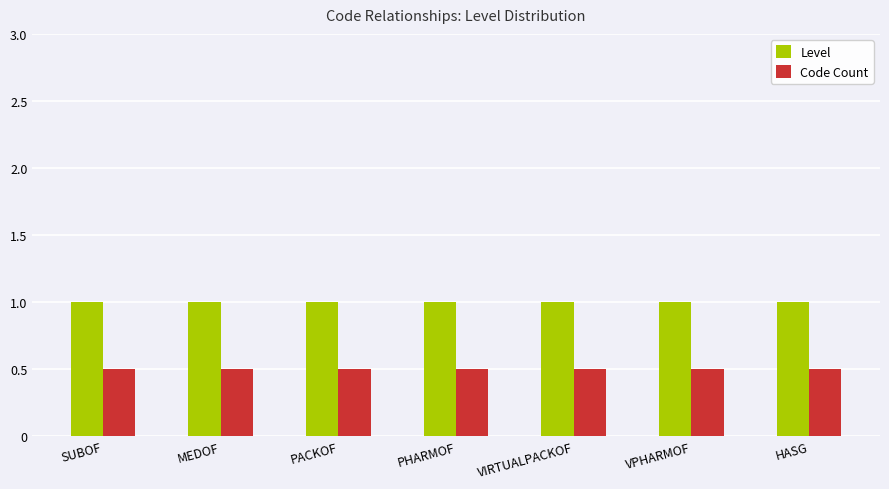

What is the label of the 5th bar from the left?

VIRTUALPACKOF